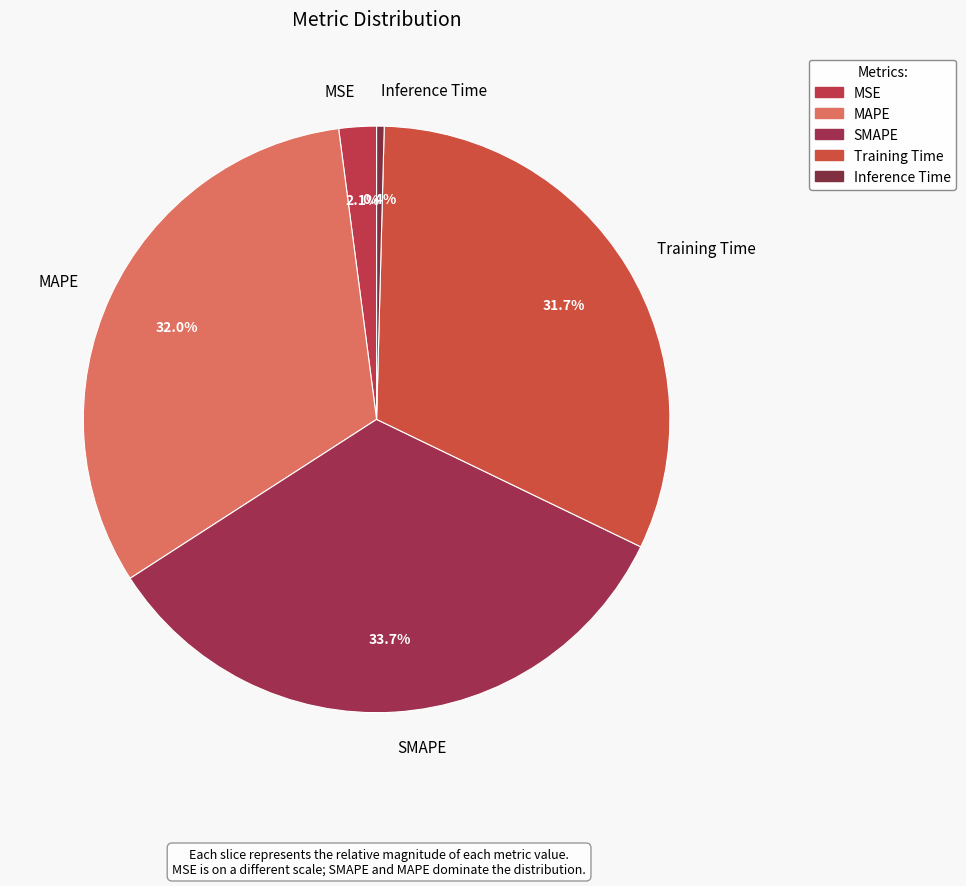

Does Inference Time represent more than half of the total?

No